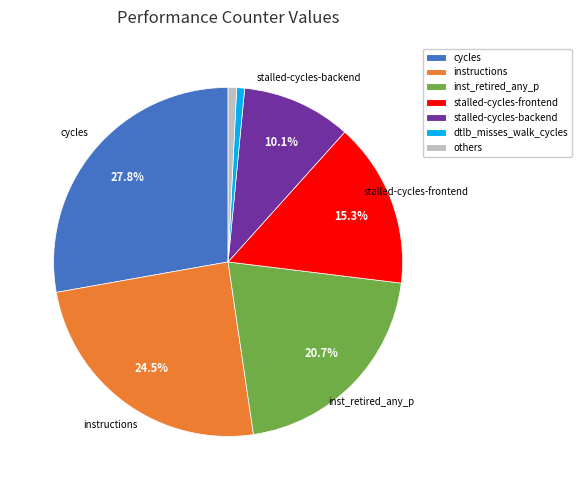

Does dtlb_misses_walk_cycles represent more than half of the total?

No